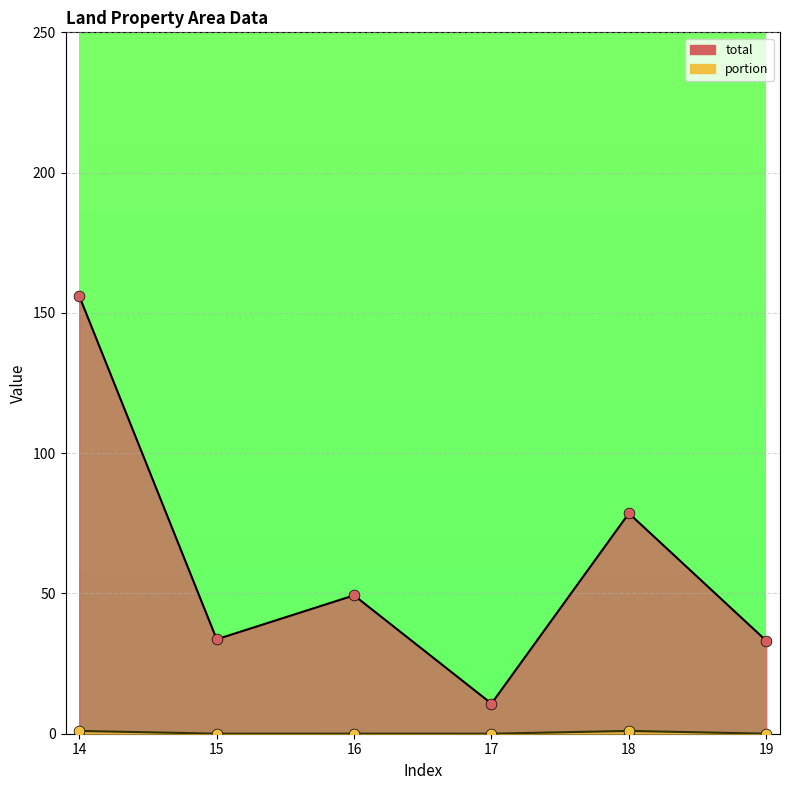

Which series contains the highest Y value?

total